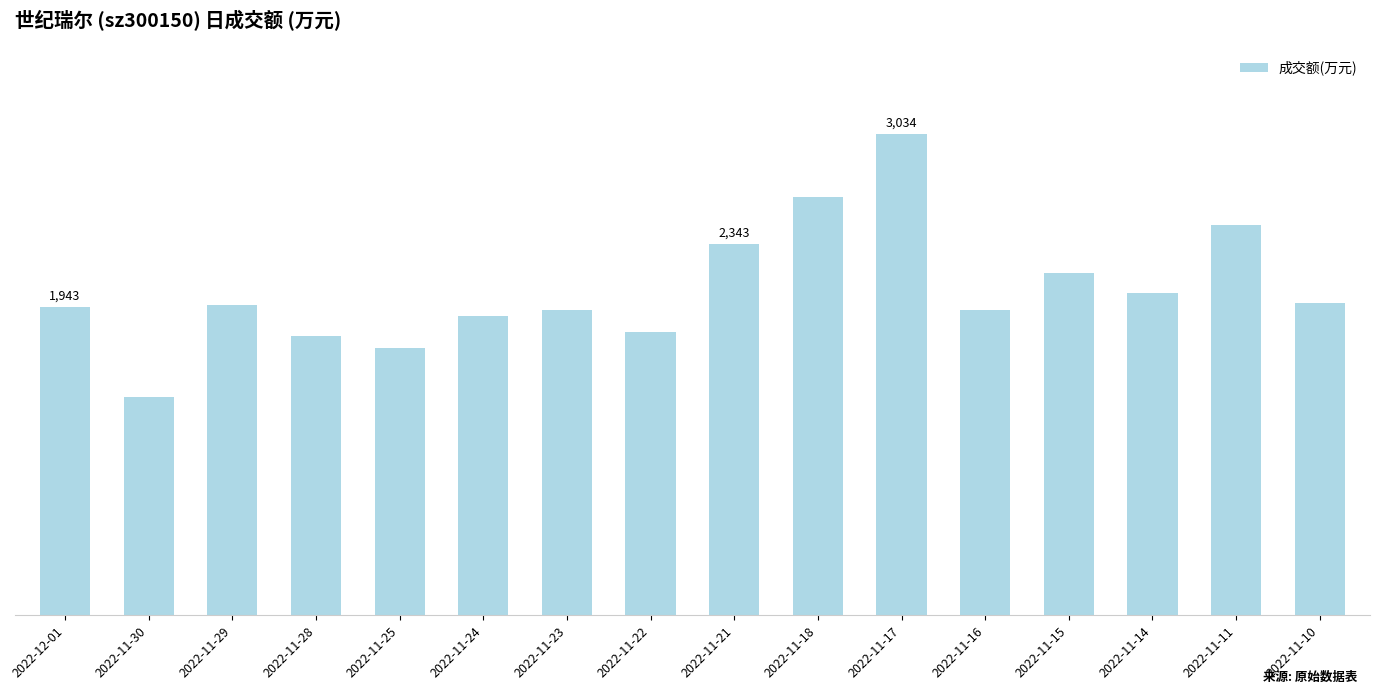

What is the change in value from 2022-11-17 to 2022-11-10?

-1064